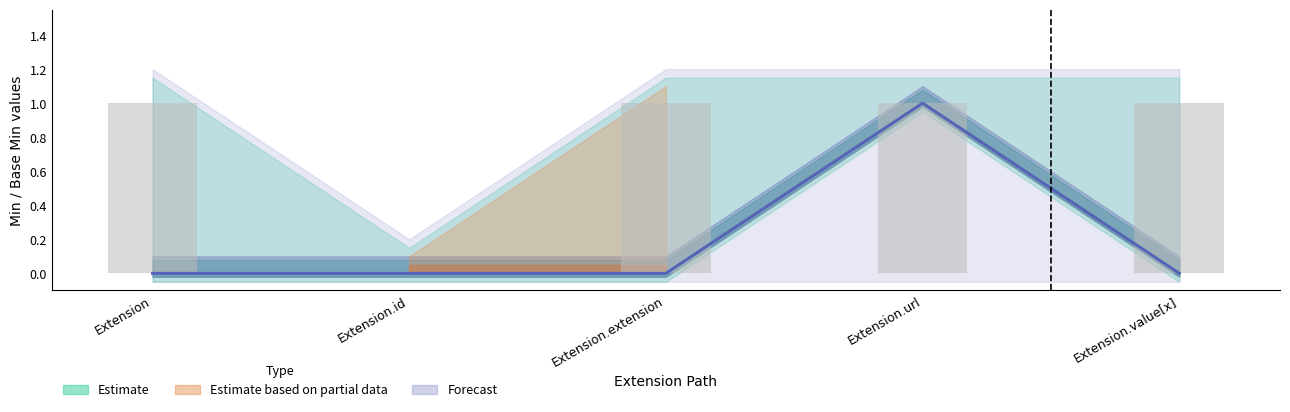

What is the difference between the maximum and minimum values in the Base Min series?

1